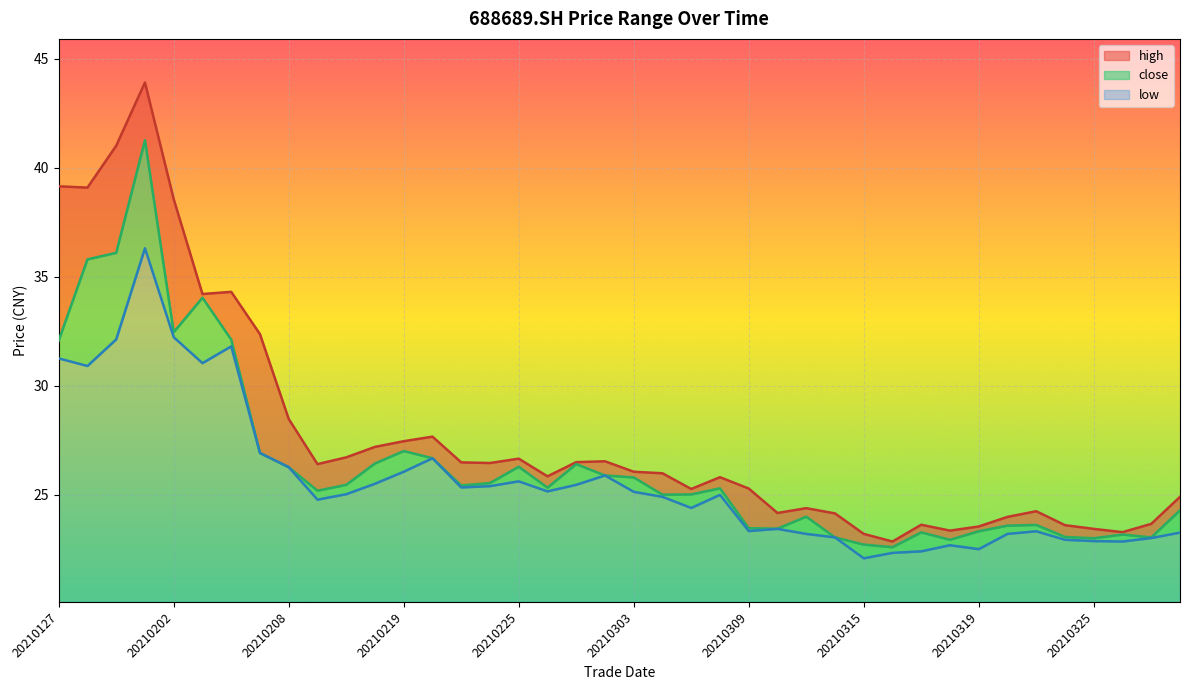

The value of high at 20210318 is 34.1. True or false?

False